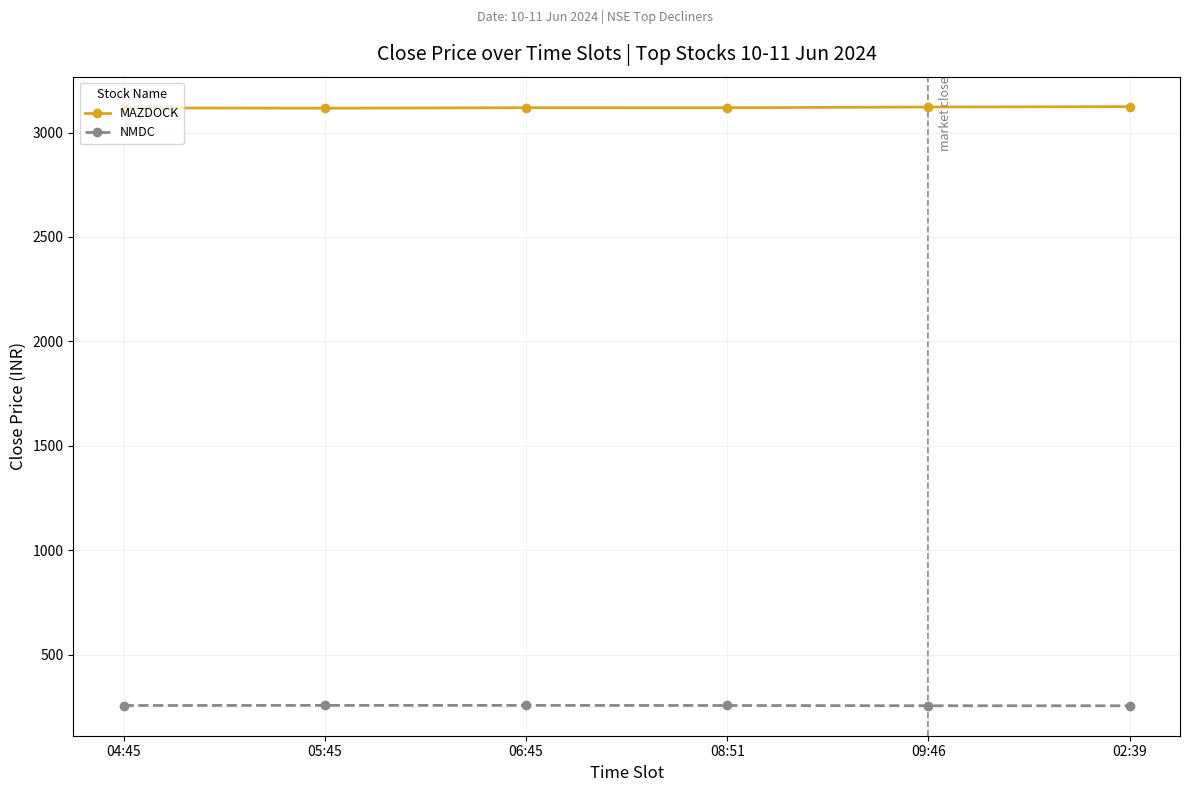

True or false: MAZDOCK has more than 2 points higher than both neighbors.

False